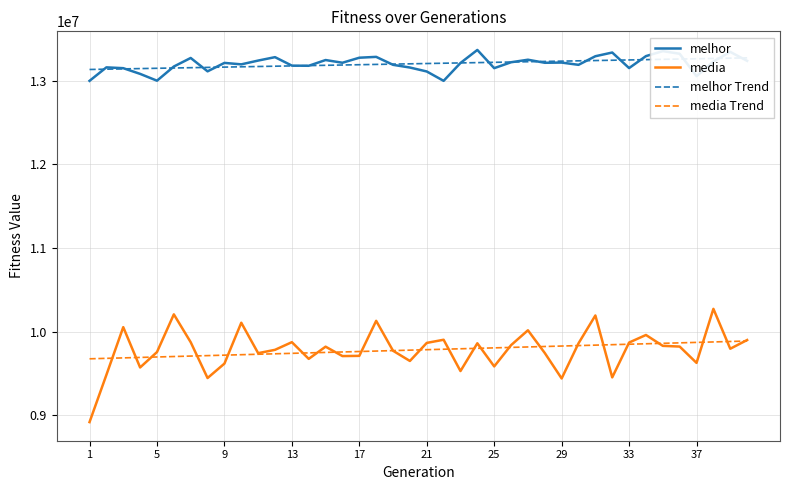

The value of media Trend at 9 is 17130049.4. True or false?

False